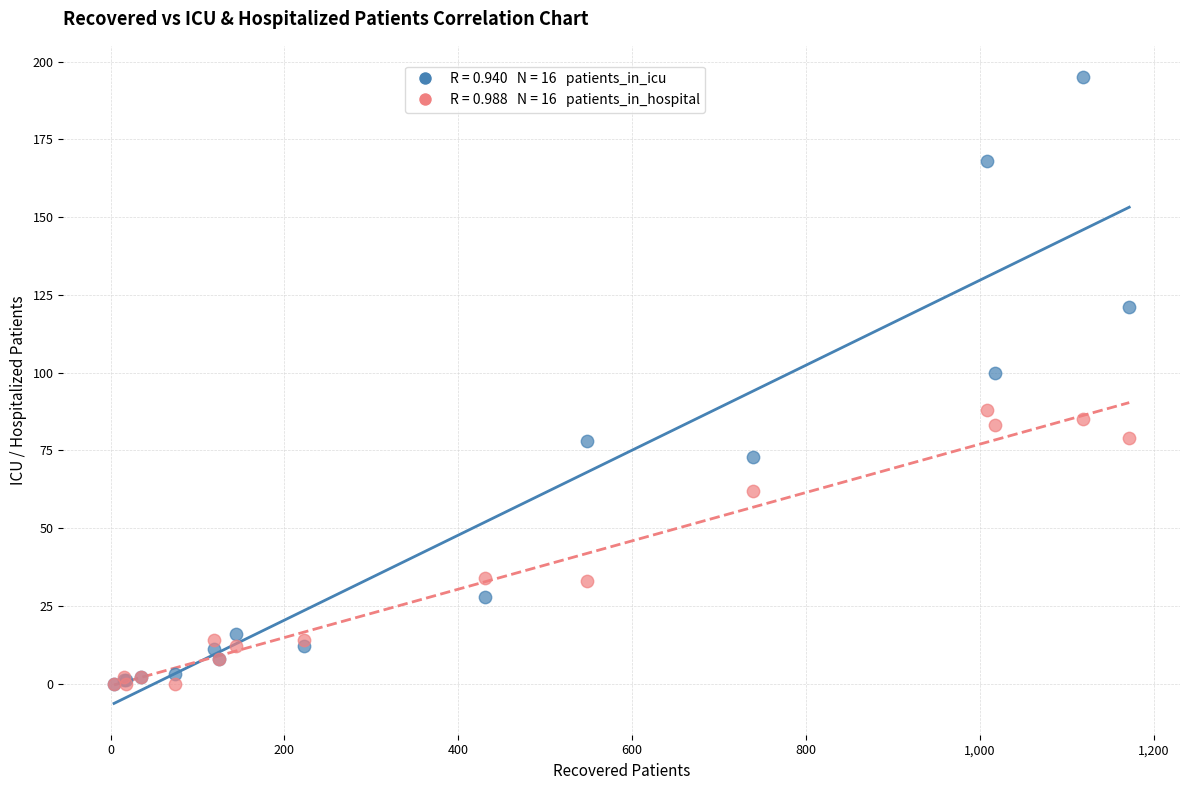

Across all series, what Y value is closest to 97?

100